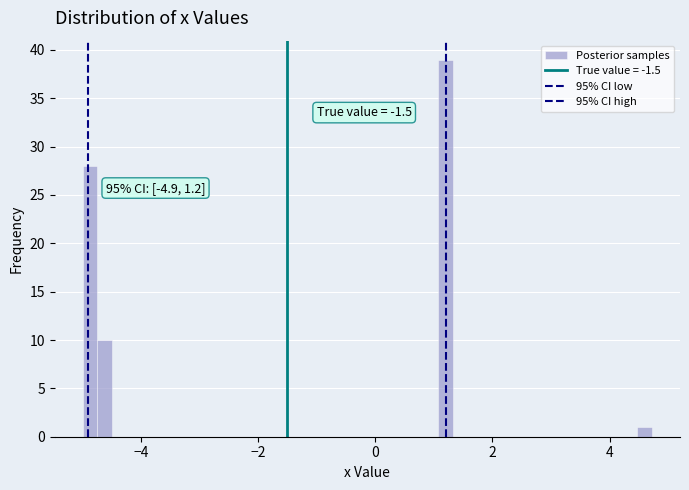

Read against the x-axis, roughly where is the centre of the tallest bar?

1.2